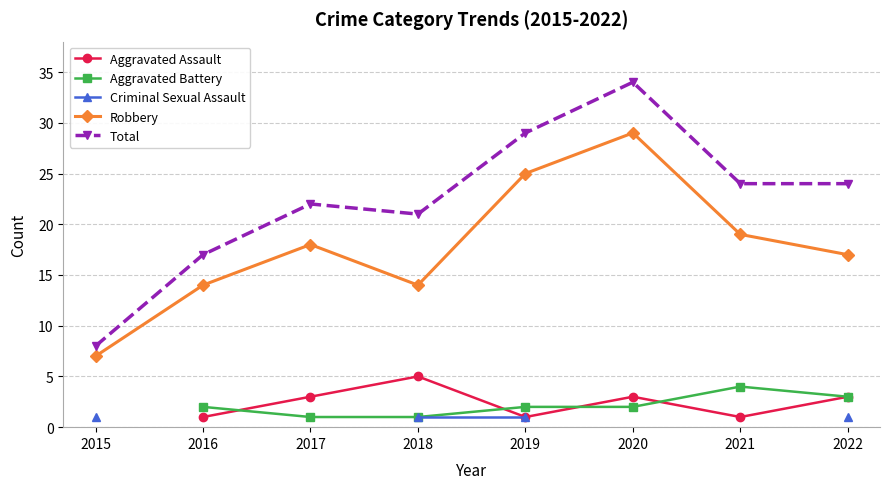

What is the difference between the maximum and minimum values in the Robbery series?

22